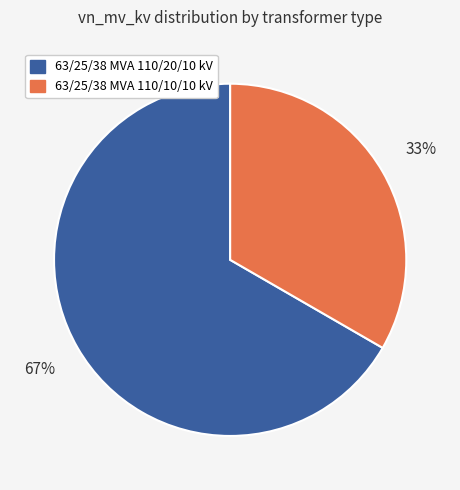

Rank the categories by value from highest to lowest.

63/25/38 MVA 110/20/10 kV, 63/25/38 MVA 110/10/10 kV